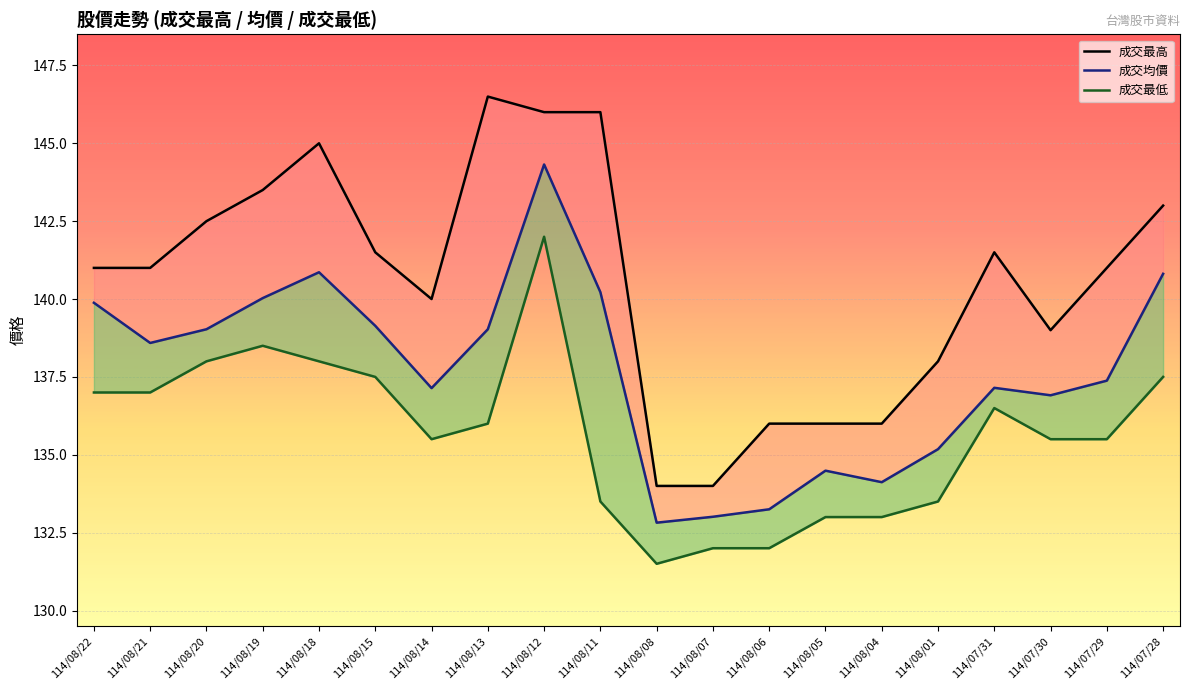

True or false: 成交最高 and 成交均價 cross at least once.

False